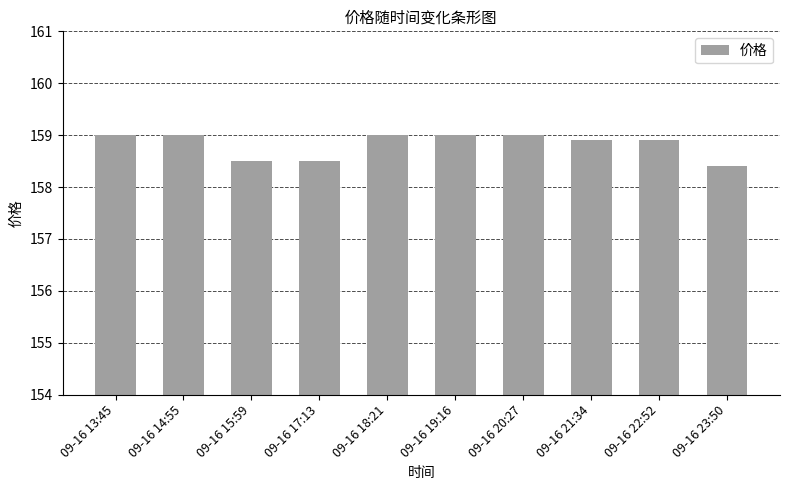

Between 09-16 21:34 and 09-16 18:21, which is larger?

09-16 18:21